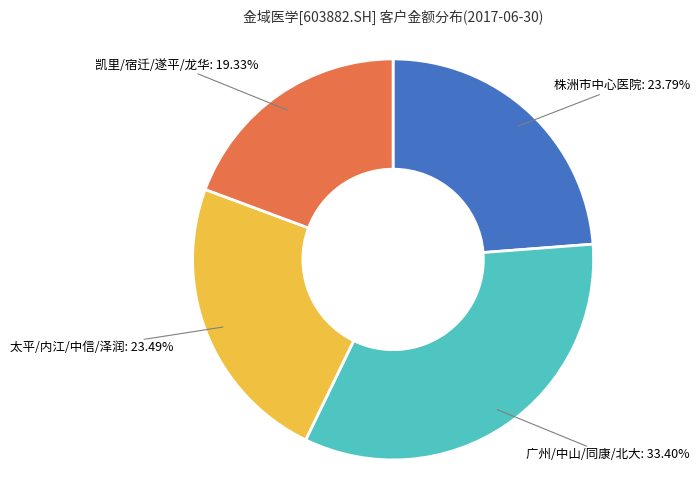

To the nearest percent, what is the difference between the largest and smallest slice percentages?

14%